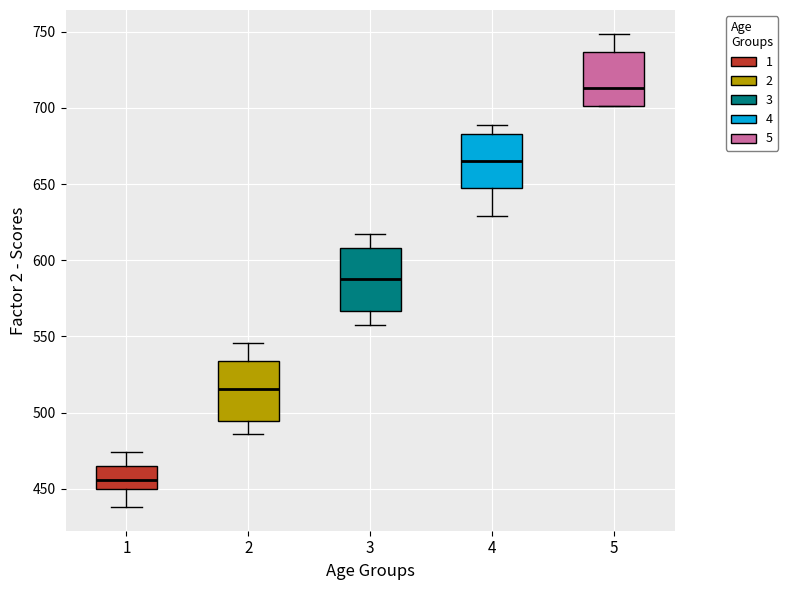

Reading left to right, transcribe this box plot: for each box, give where its median line is, the range the box spans, and where its two whiskers end, as read against the y-axis. The values are not printed on the chart, so give them approximately, as read against the axis.

1: median 455, box 450 to 465, whiskers 440 to 475
2: median 515, box 495 to 535, whiskers 485 to 545
3: median 585, box 565 to 610, whiskers 555 to 615
4: median 665, box 645 to 685, whiskers 630 to 690
5: median 715, box 700 to 735, whiskers 700 to 750